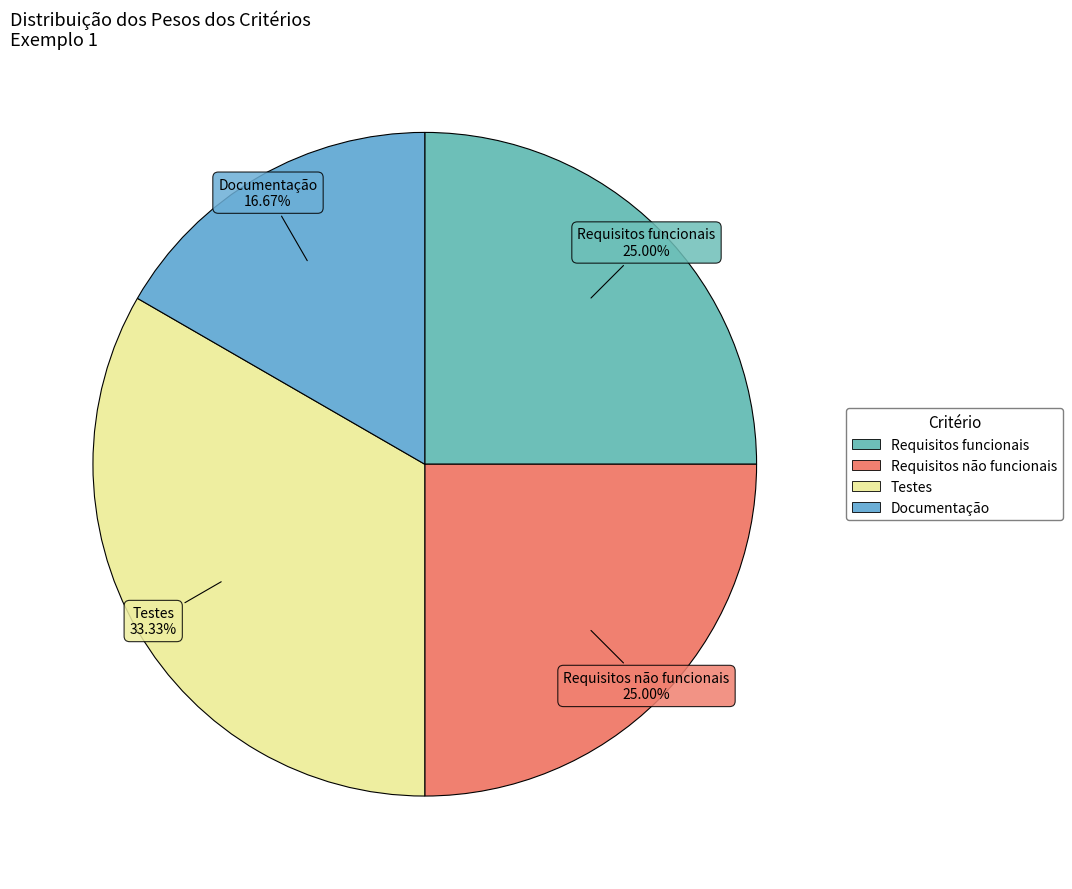

Which category has the biggest portion of the pie?

Testes